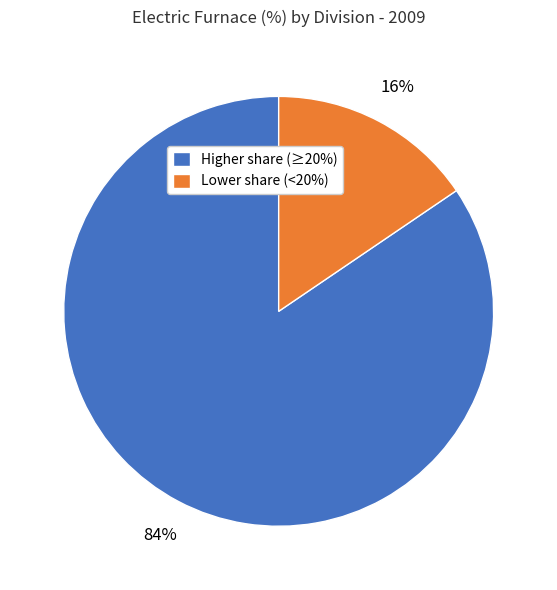

To the nearest percent, what is the average slice percentage?

50%